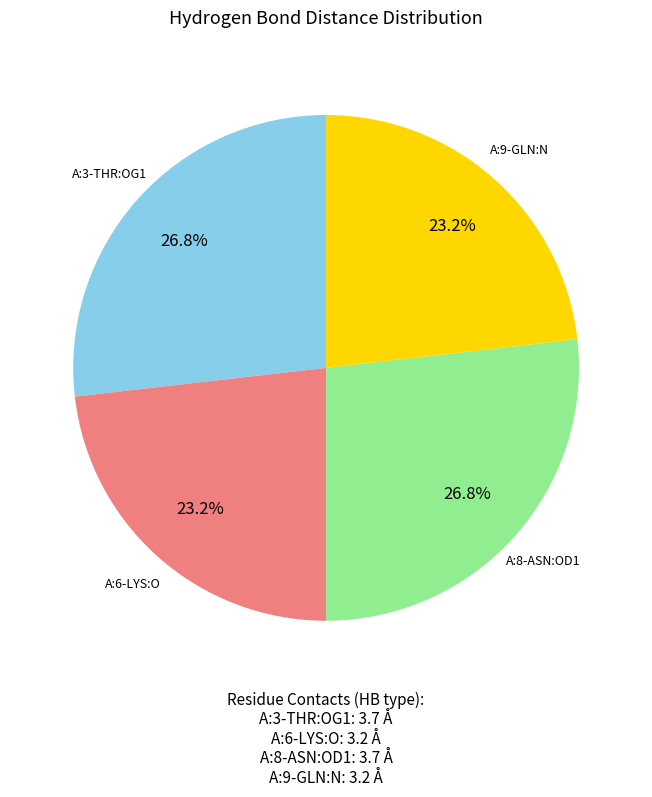

What is the total percentage of A:6-LYS:O and A:3-THR:OG1?

50.0%